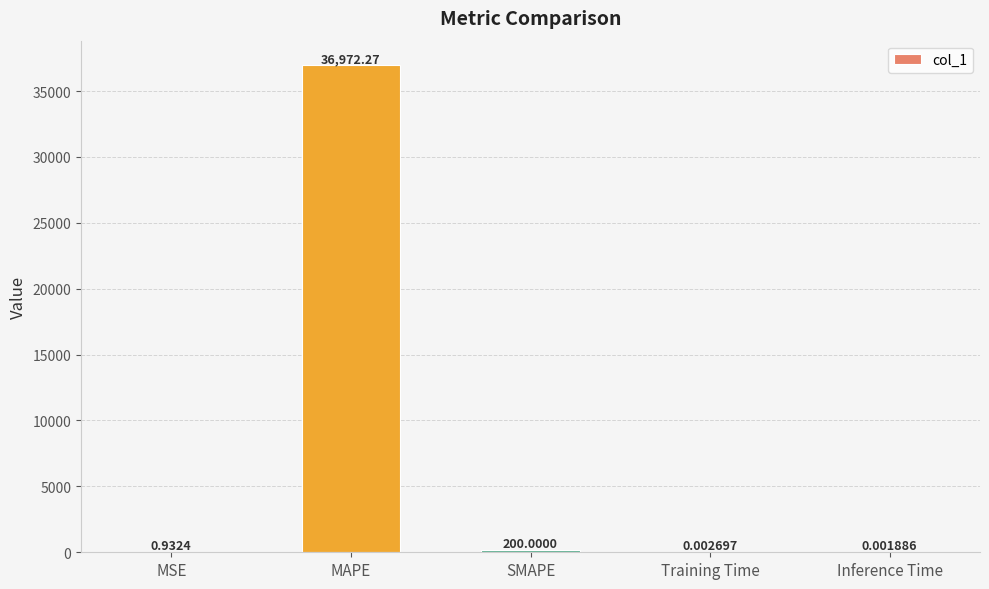

What value does the data have at SMAPE?

200.0